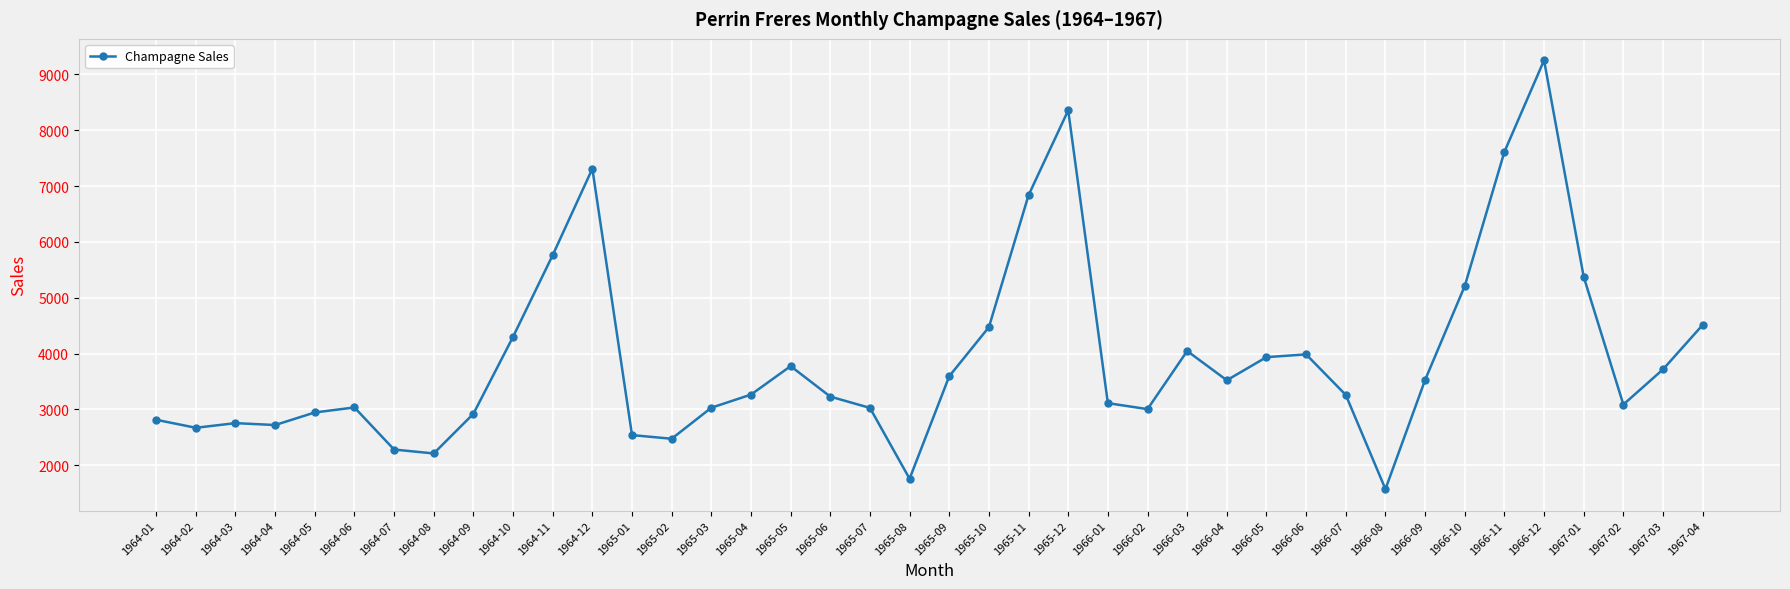

Does the chart display data point markers on the line(s)?

Yes